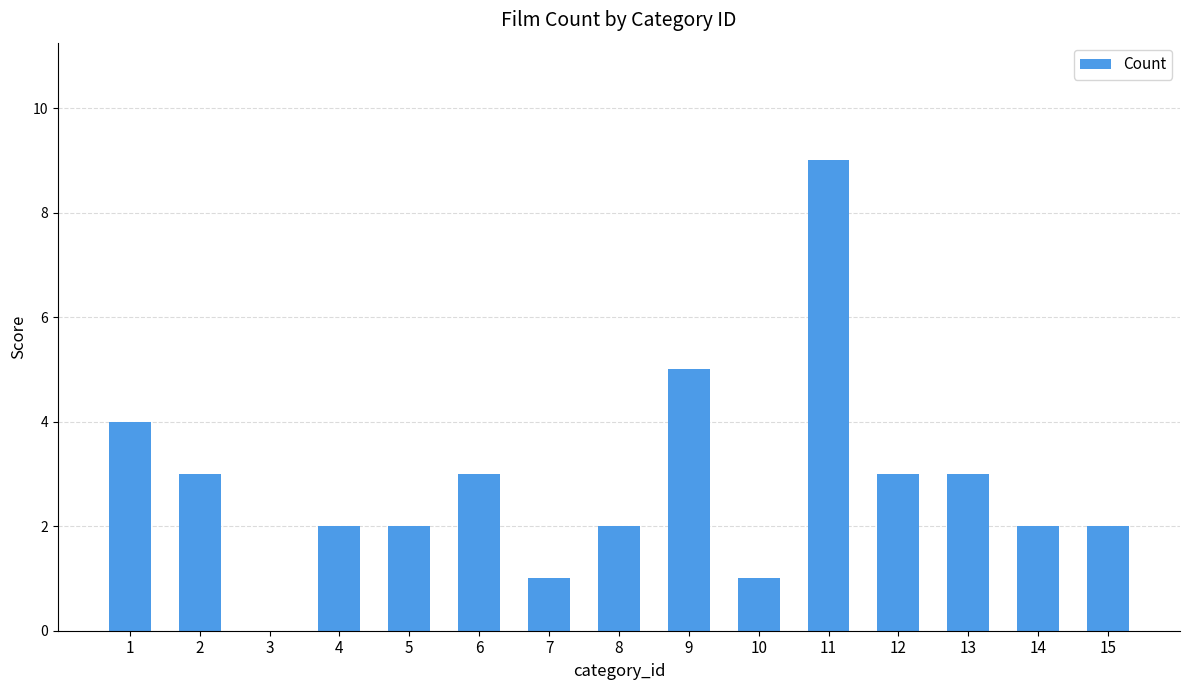

Which has a higher value, 6 or 14?

6